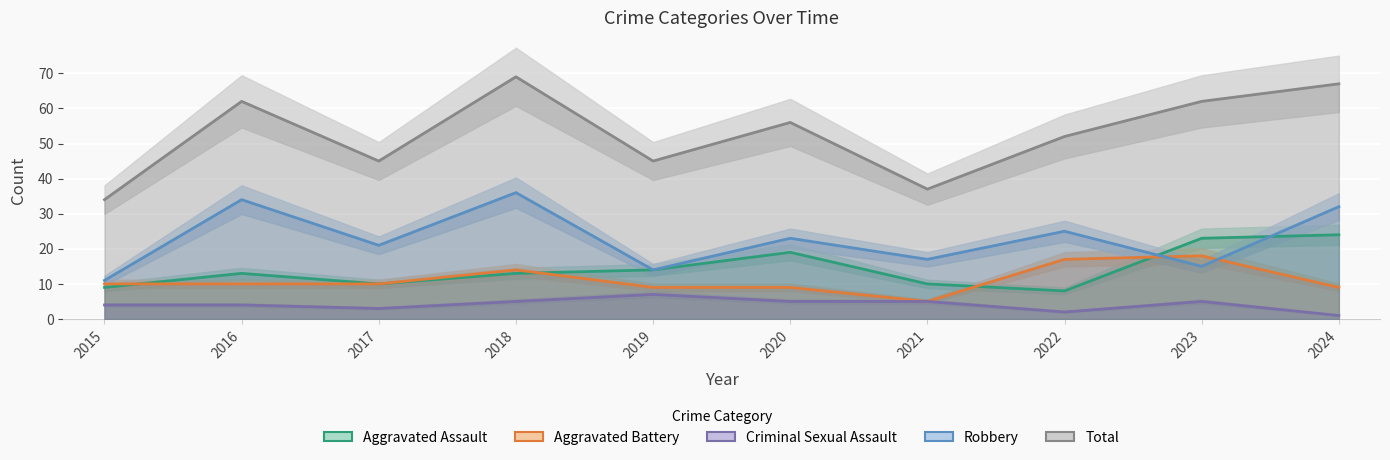

Where is the first local maximum for Total?

2016